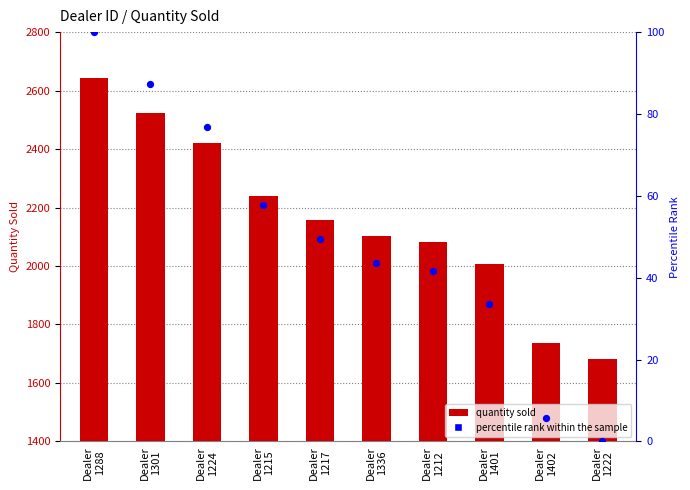

Which series reaches the minimum Y coordinate?

Percentile rank within the sample